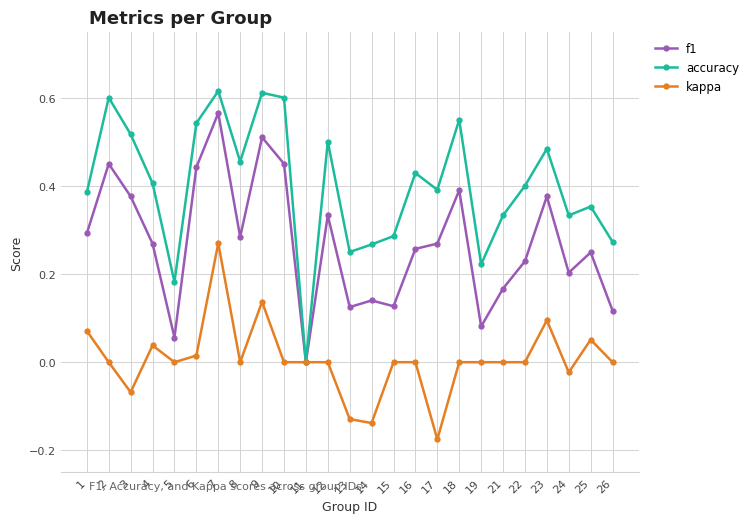

At which label is accuracy closest to 0?

11